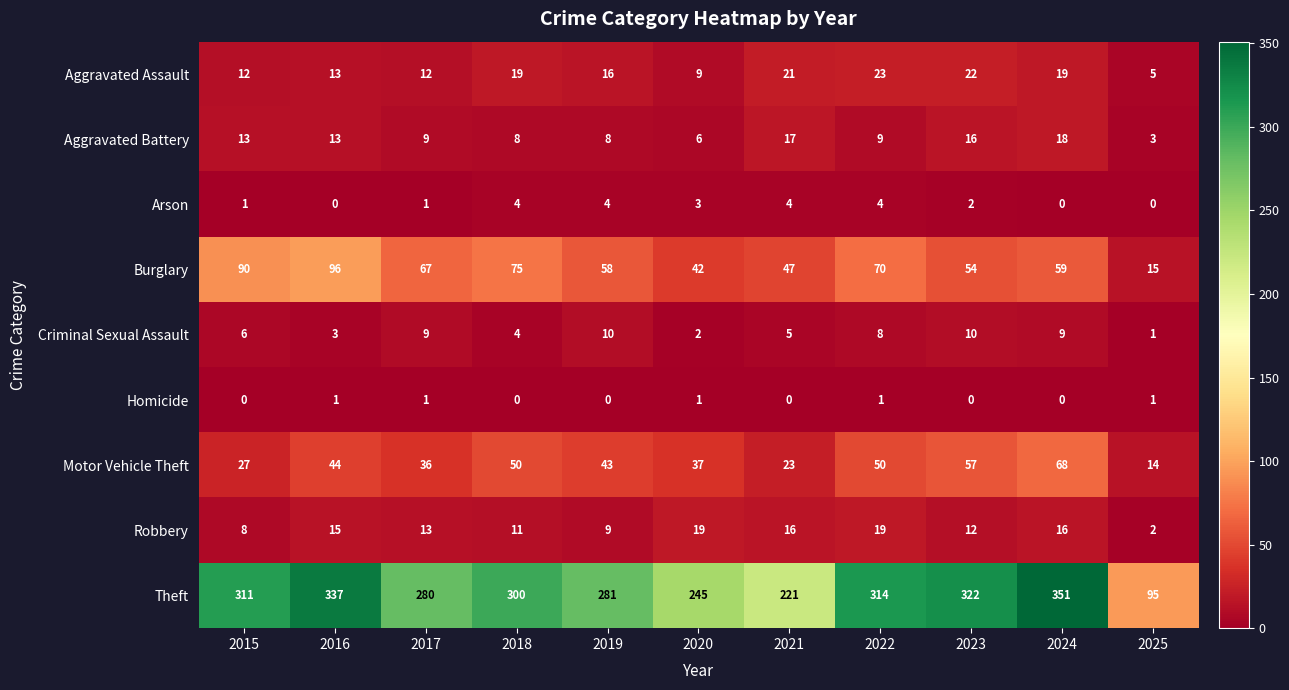

Which series has the largest total across all categories?

Theft